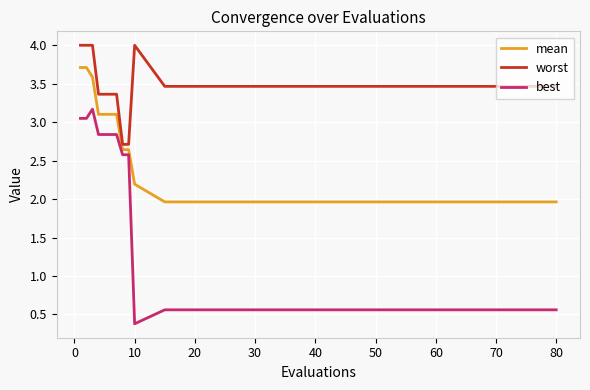

True or false: best and worst cross at least once.

False